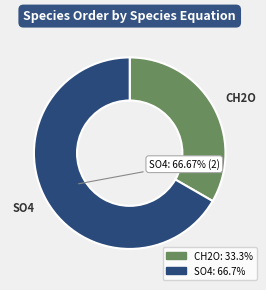

Count the number of slices in the pie.

2